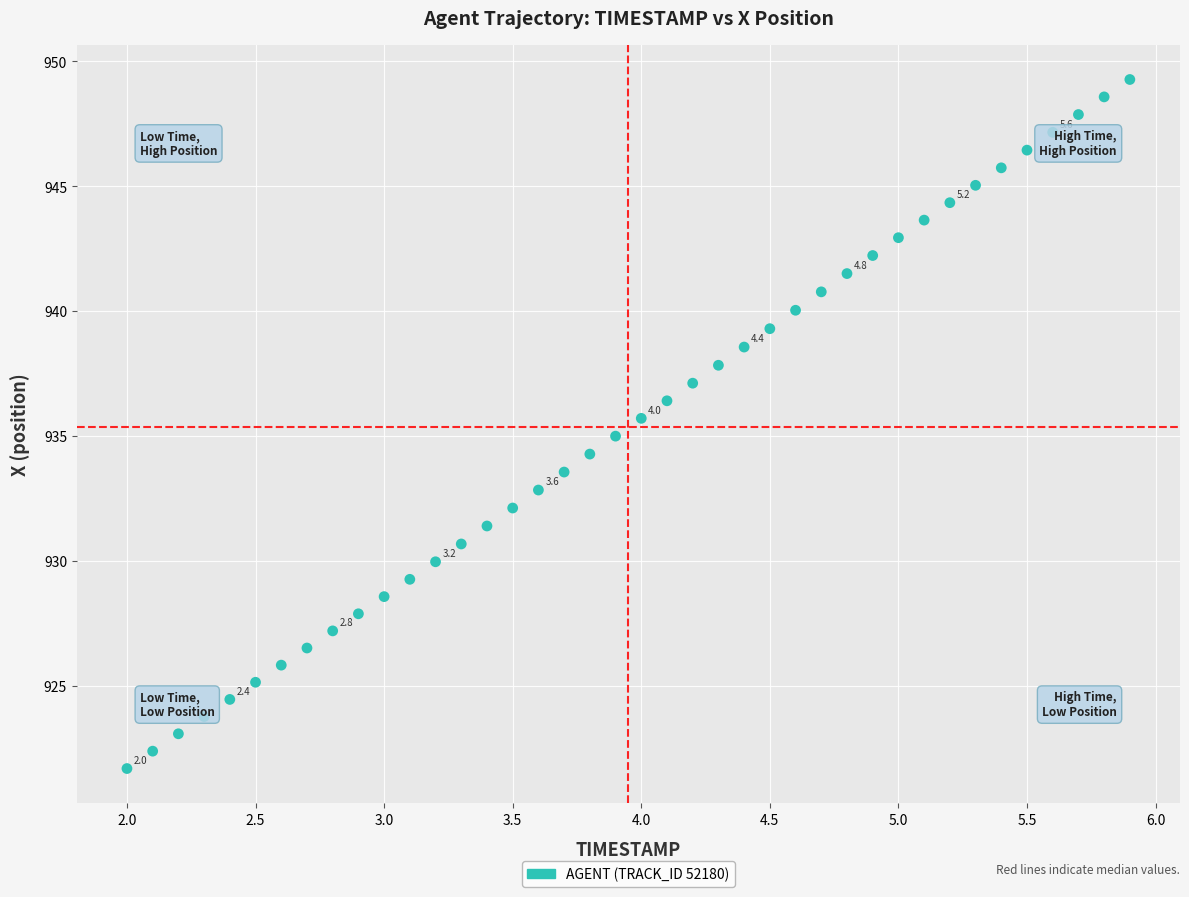

What is the range of Y values (max minus min)?

27.6